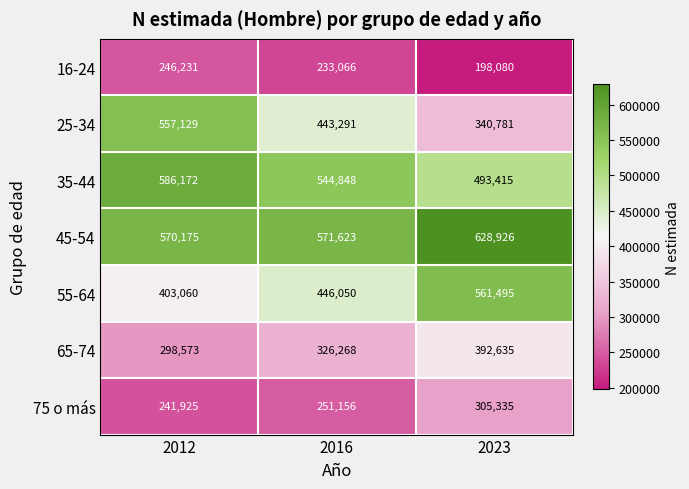

At 2016, list the series in order from largest to smallest.

45-54, 35-44, 55-64, 25-34, 65-74, 75 o más, 16-24